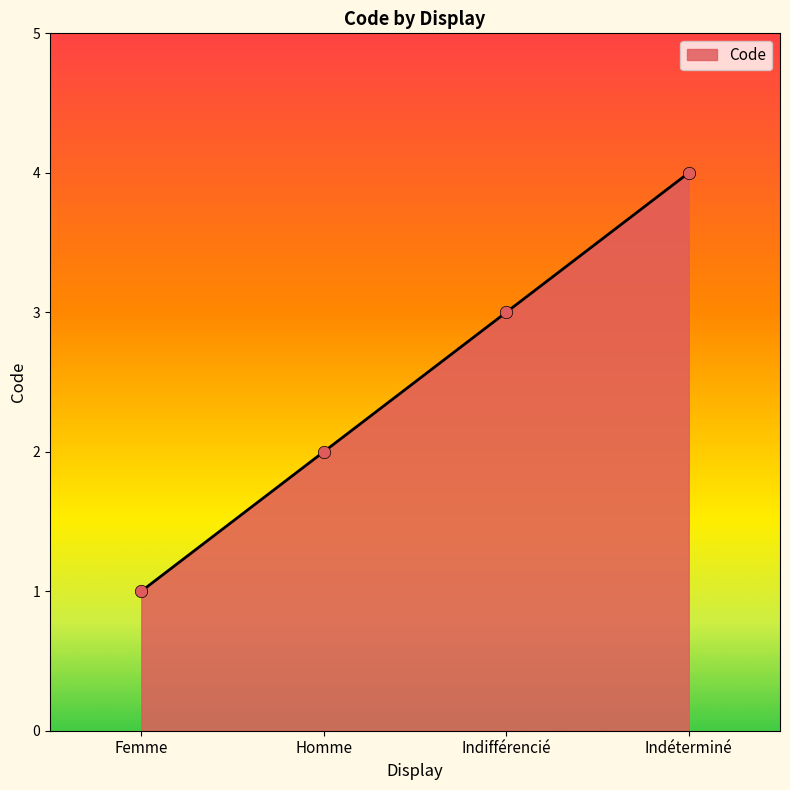

Between Indéterminé and Femme, which is larger?

Indéterminé